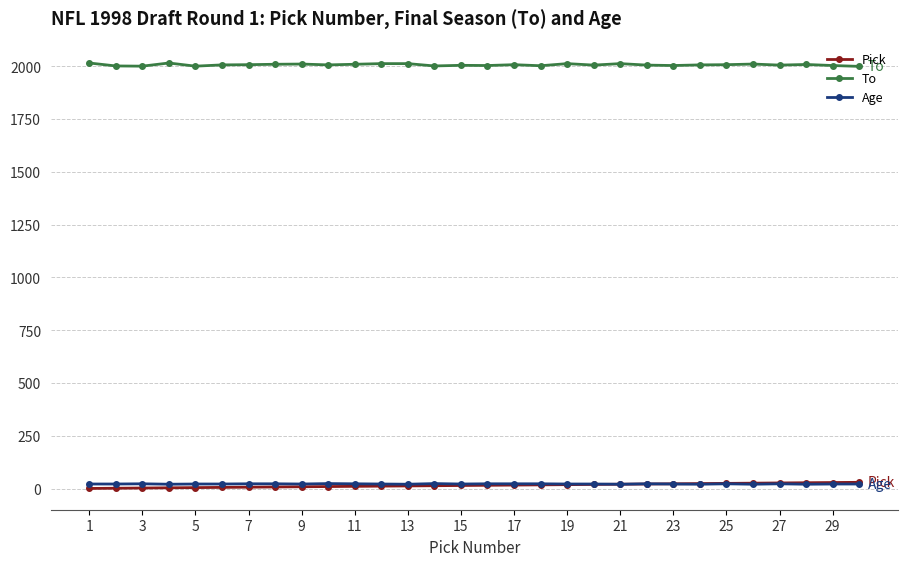

Which series has the largest total across all categories?

To